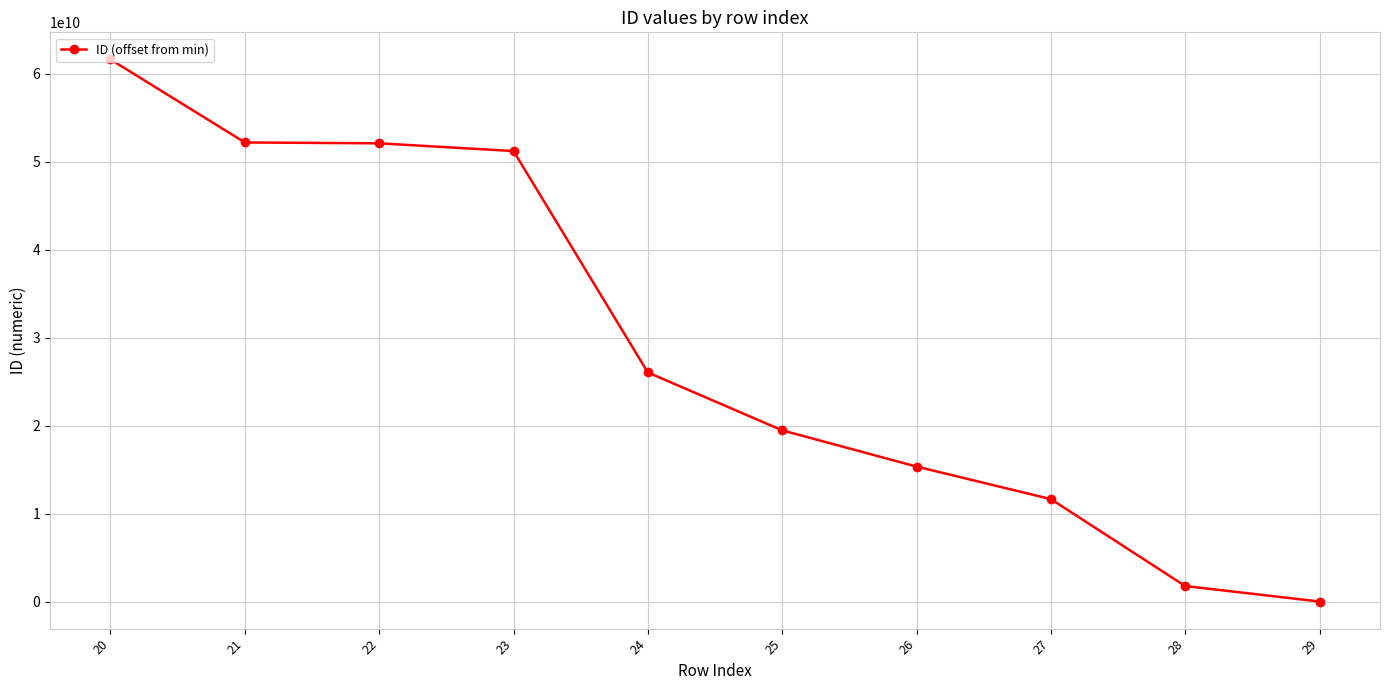

True or false: the data has more than 2 interior local peaks.

False